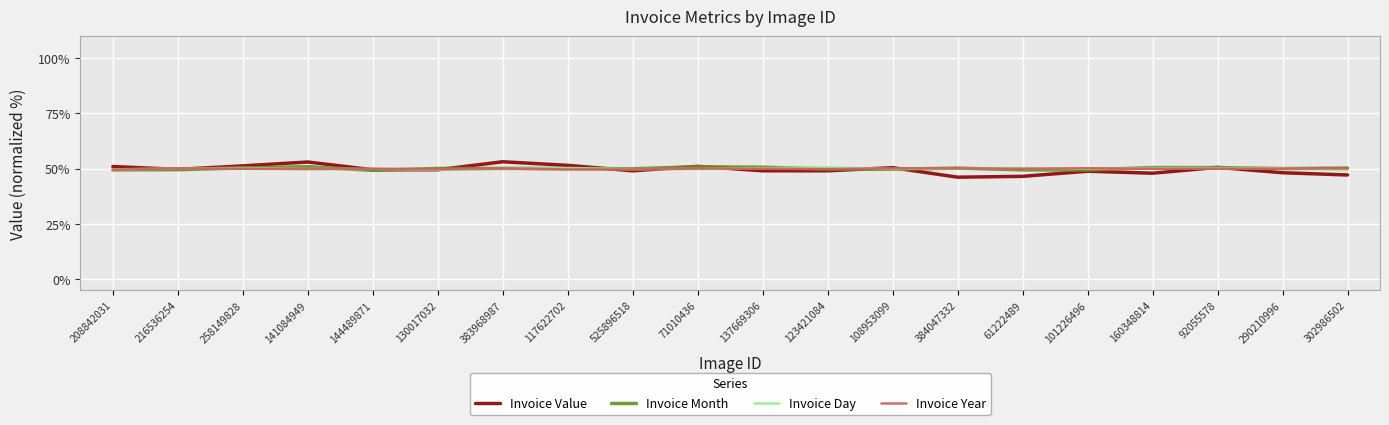

What is the difference between the second highest and second lowest values in the Invoice Year series?

0.6